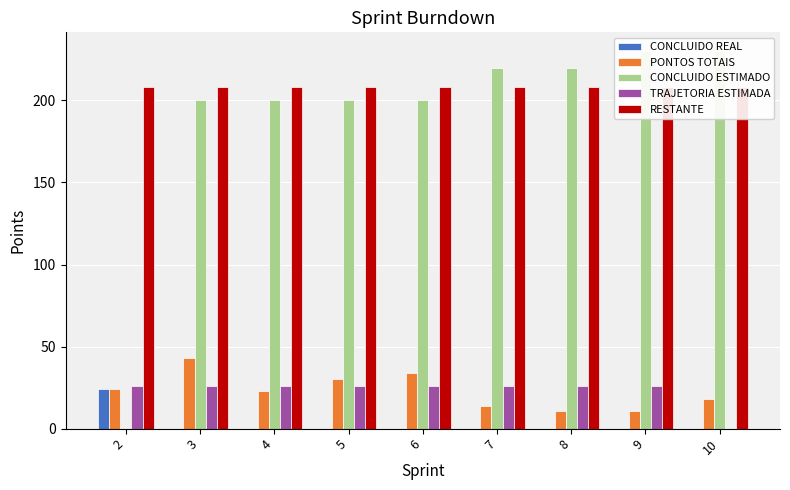

Reading left to right, transcribe all the data shown in this chart.

CONCLUIDO REAL: 24	0	0	0	0	0	0	0	0
PONTOS TOTAIS: 24	43	23	30	34	14	11	11	18
CONCLUIDO ESTIMADO: 0	200	200	200	200	220	220	230	230
TRAJETORIA ESTIMADA: 26	26	26	26	26	26	26	26	0
RESTANTE: 208	208	208	208	208	208	208	208	208